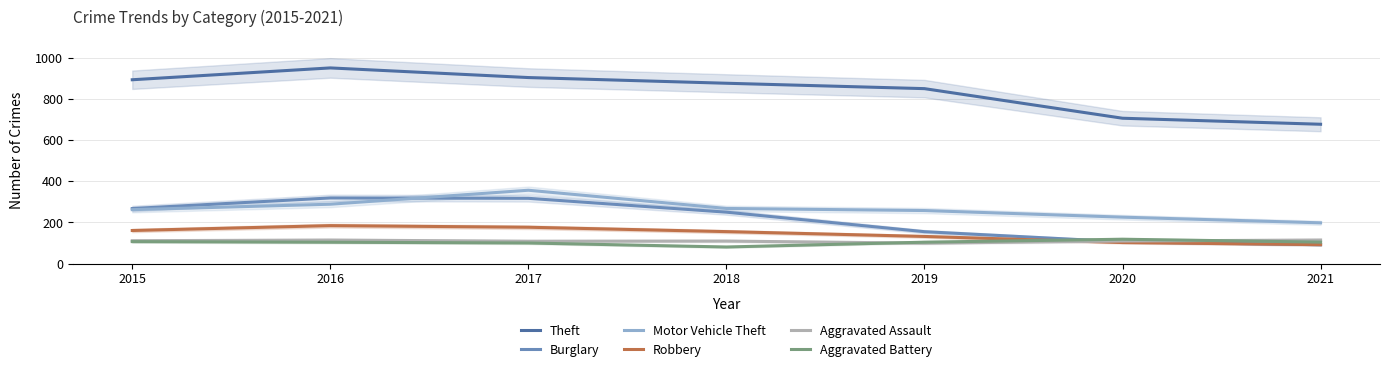

Rank the categories by Robbery value from lowest to highest.

2021, 2020, 2019, 2018, 2015, 2017, 2016